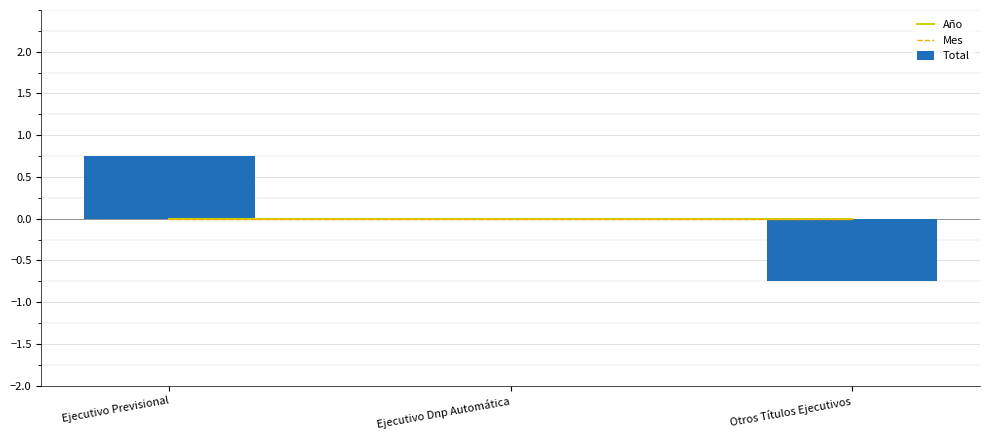

At Otros Títulos Ejecutivos, list the series in order from smallest to largest.

Total, Año, Mes